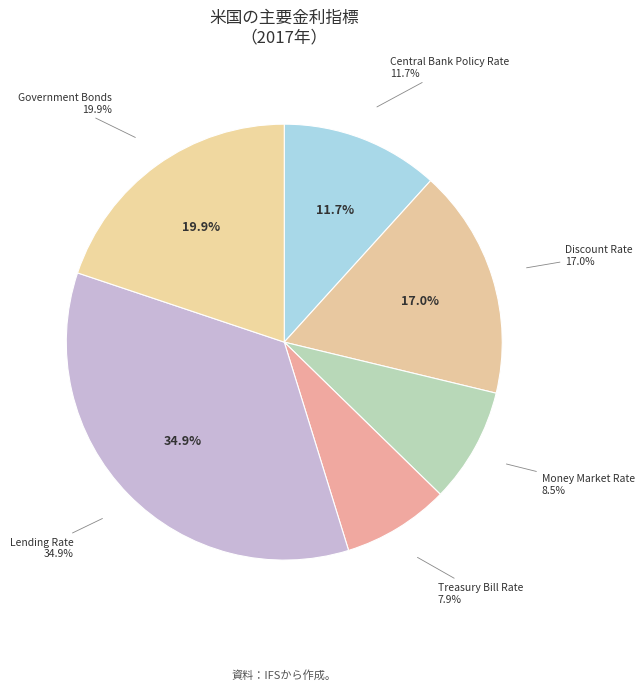

To the nearest percent, what is the average slice percentage?

17%